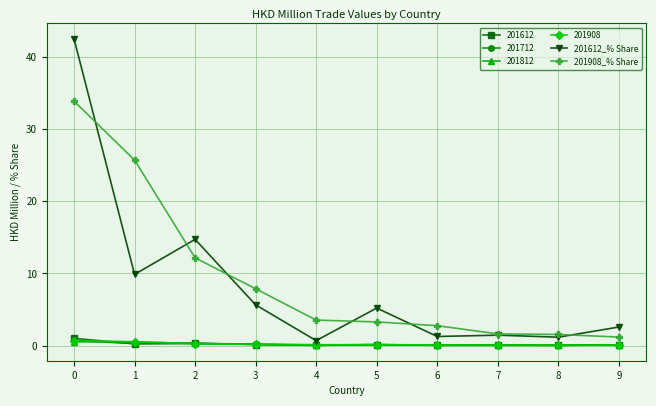

What is the maximum value shown in the chart?

42.6